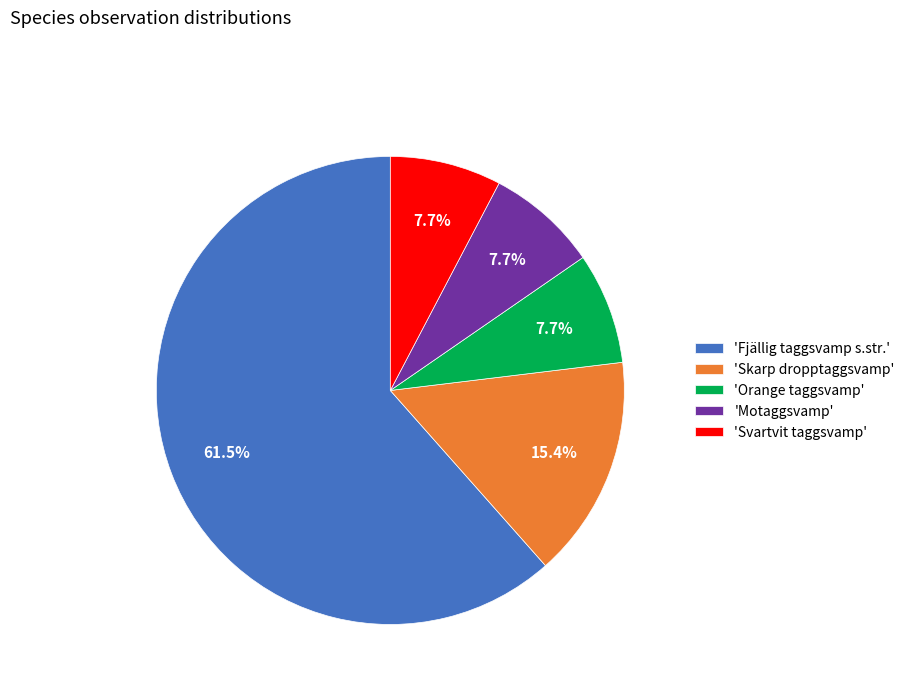

Count the number of slices in the pie.

5